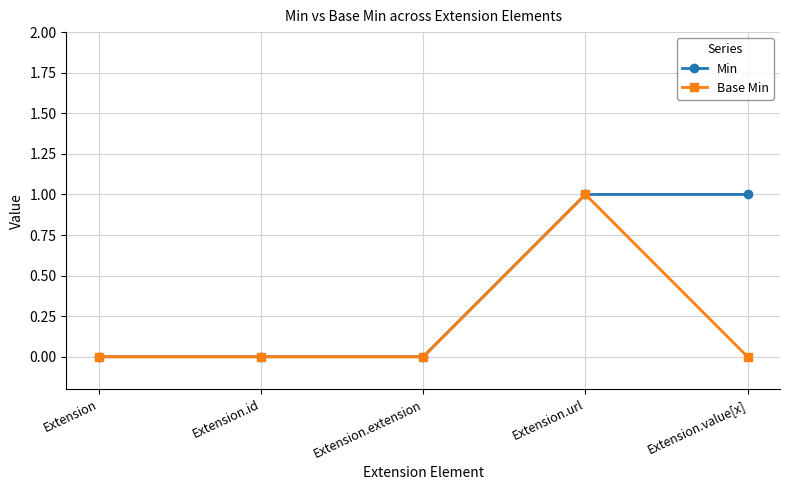

What position from the right is Extension.extension?

3